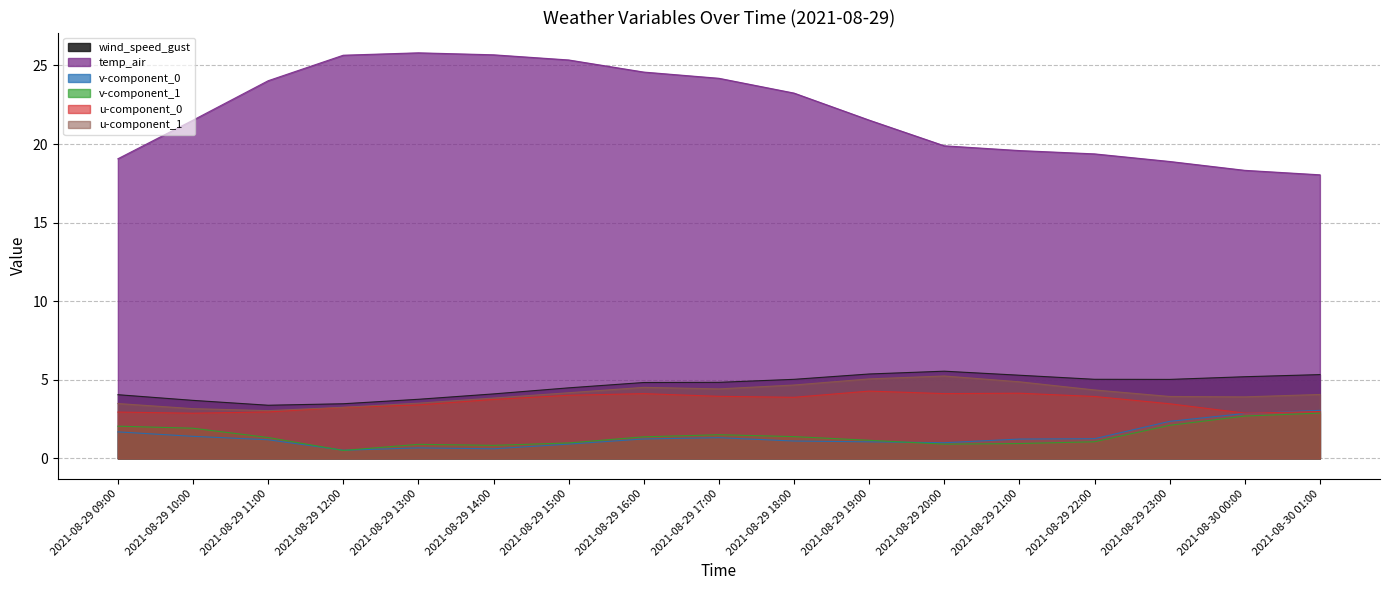

Where is v-component_0 nearest to the value 1?

2021-08-29 20:00